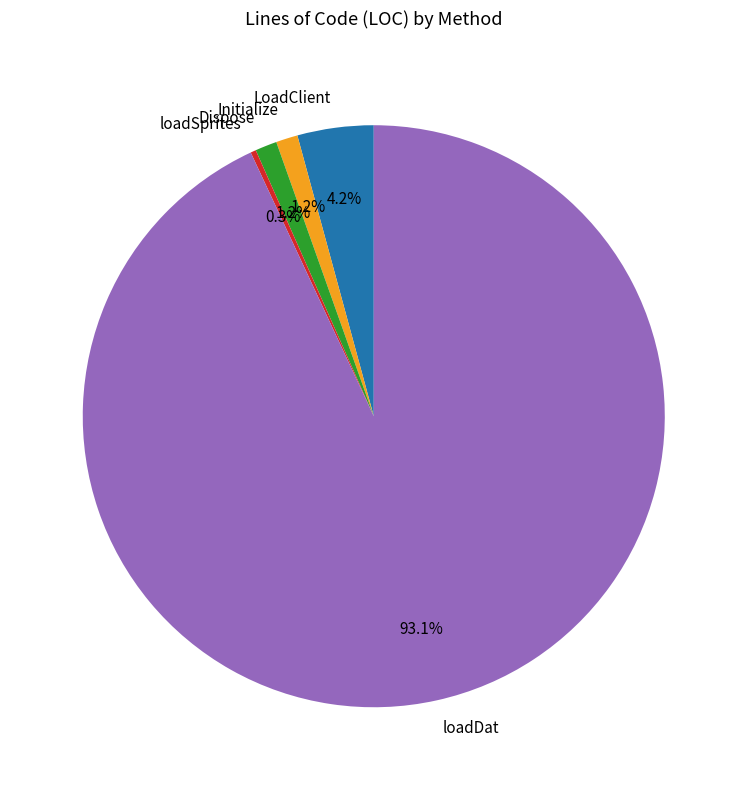

Is it true that Initialize is 1% of the pie?

True